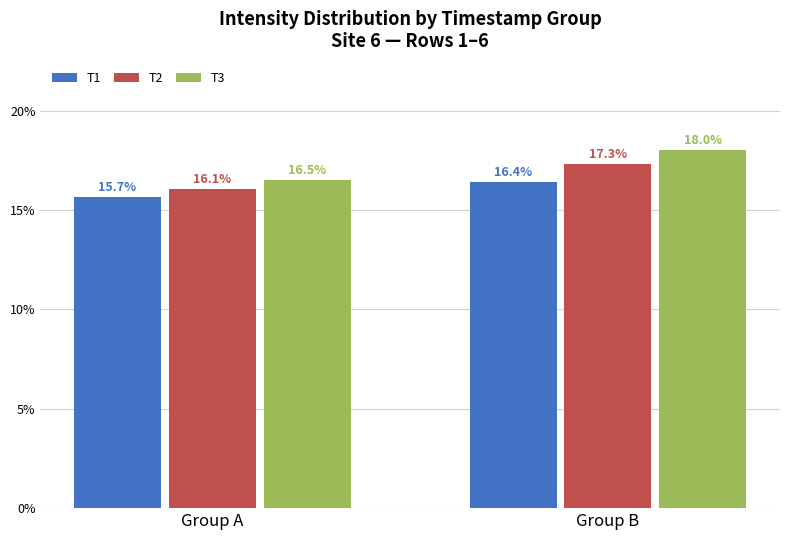

How many series are shown in this chart?

3